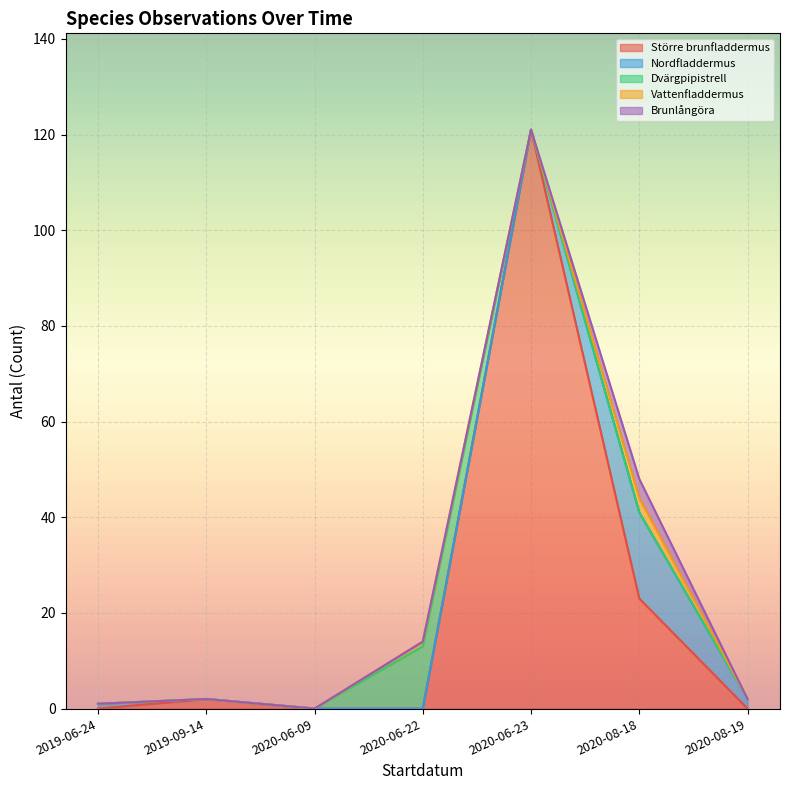

At which label does Större brunfladdermus reach its peak?

2020-06-23